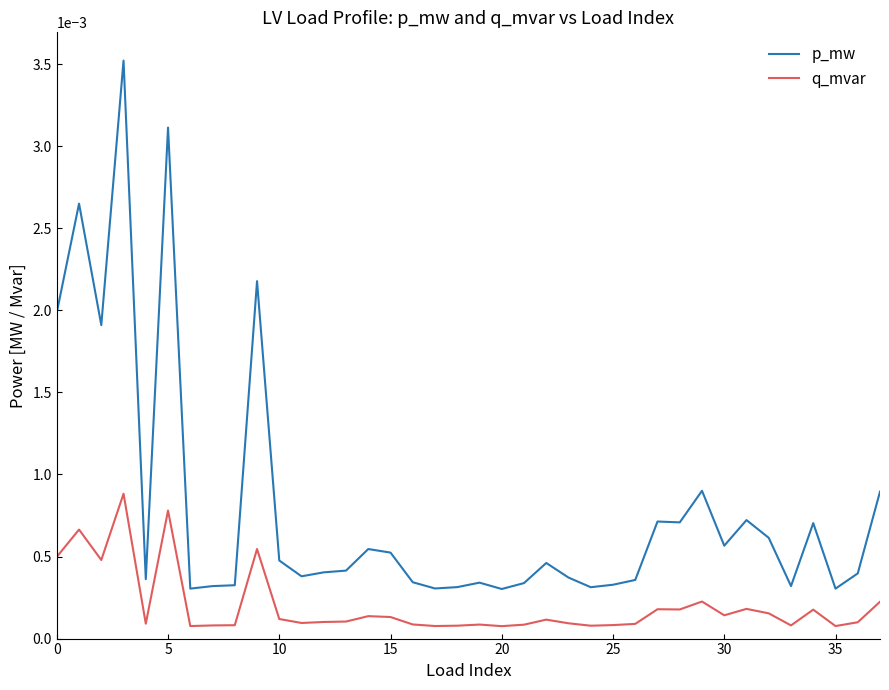

What are all the series names shown in the legend?

p_mw, q_mvar